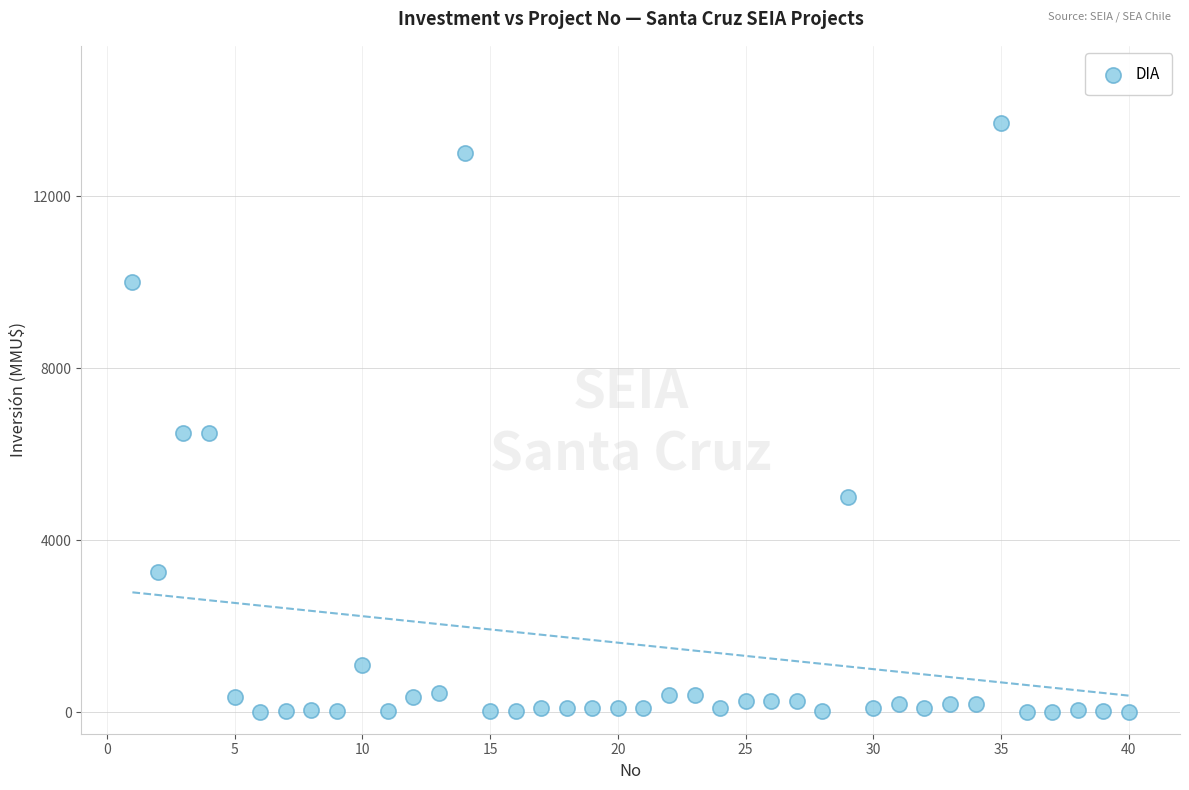

What is the range of Y values (max minus min)?

13700